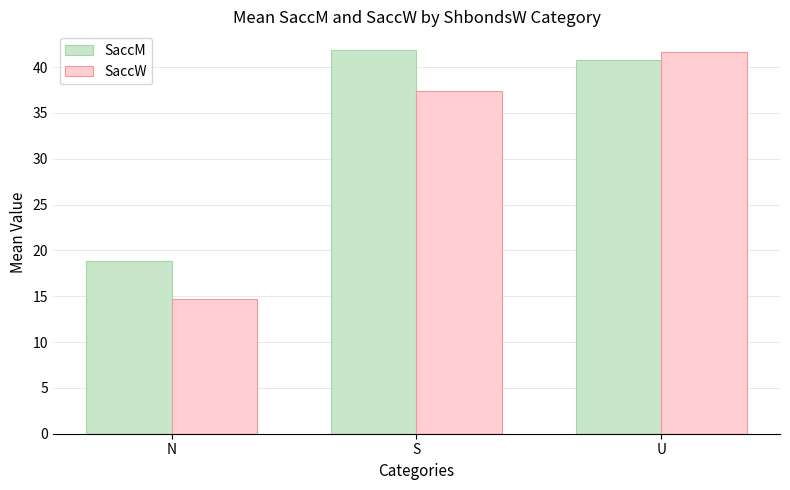

What is the label of the 3rd bar from the left?

U